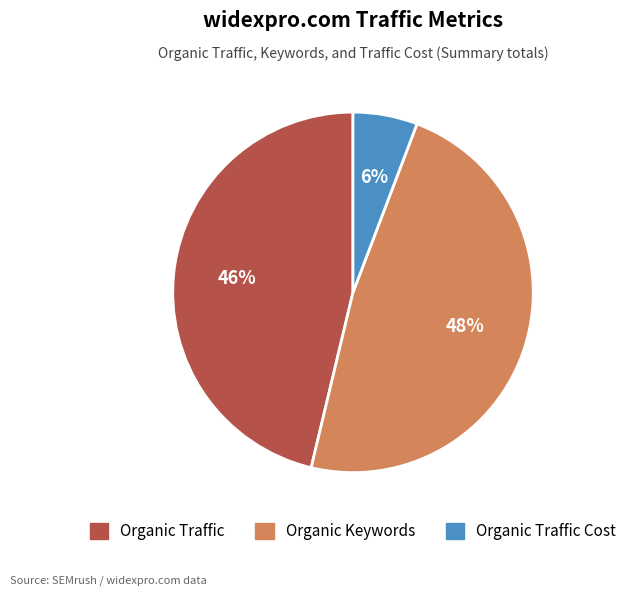

To the nearest percent, what is the difference between the largest and smallest slice percentages?

42%